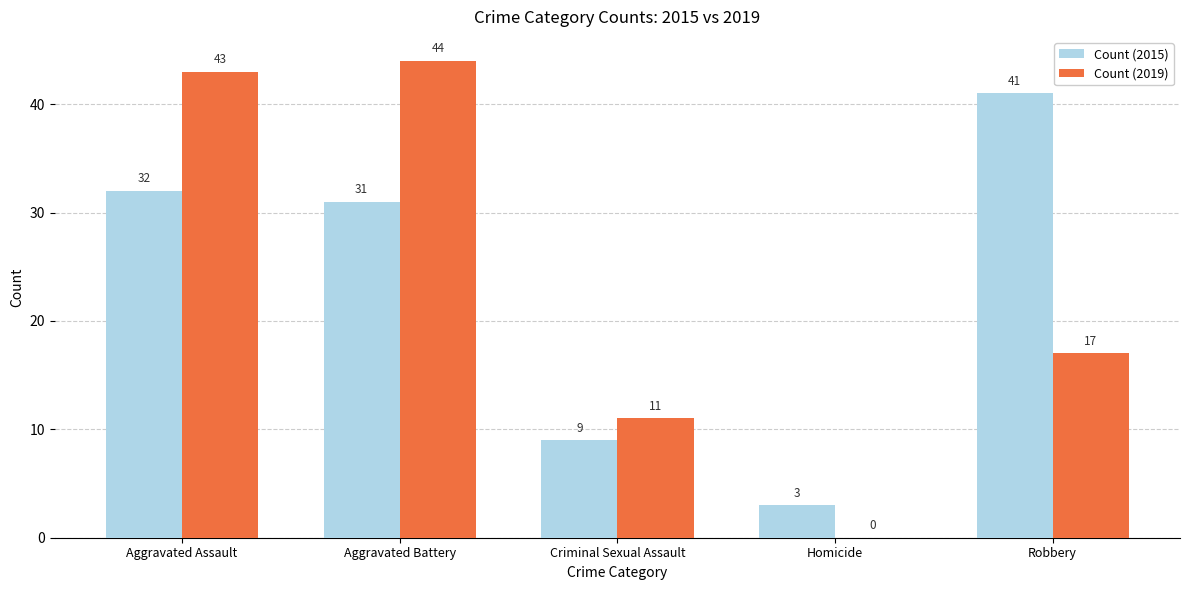

Are the bars grouped side by side (vs. stacked)?

Yes